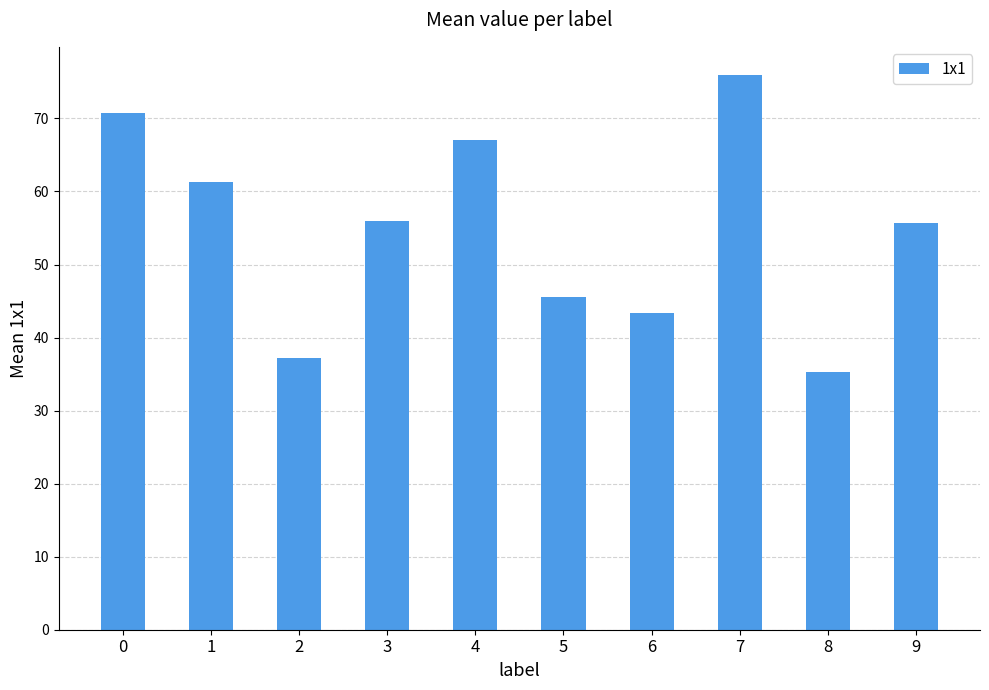

Which has a higher value, 8 or 9?

9